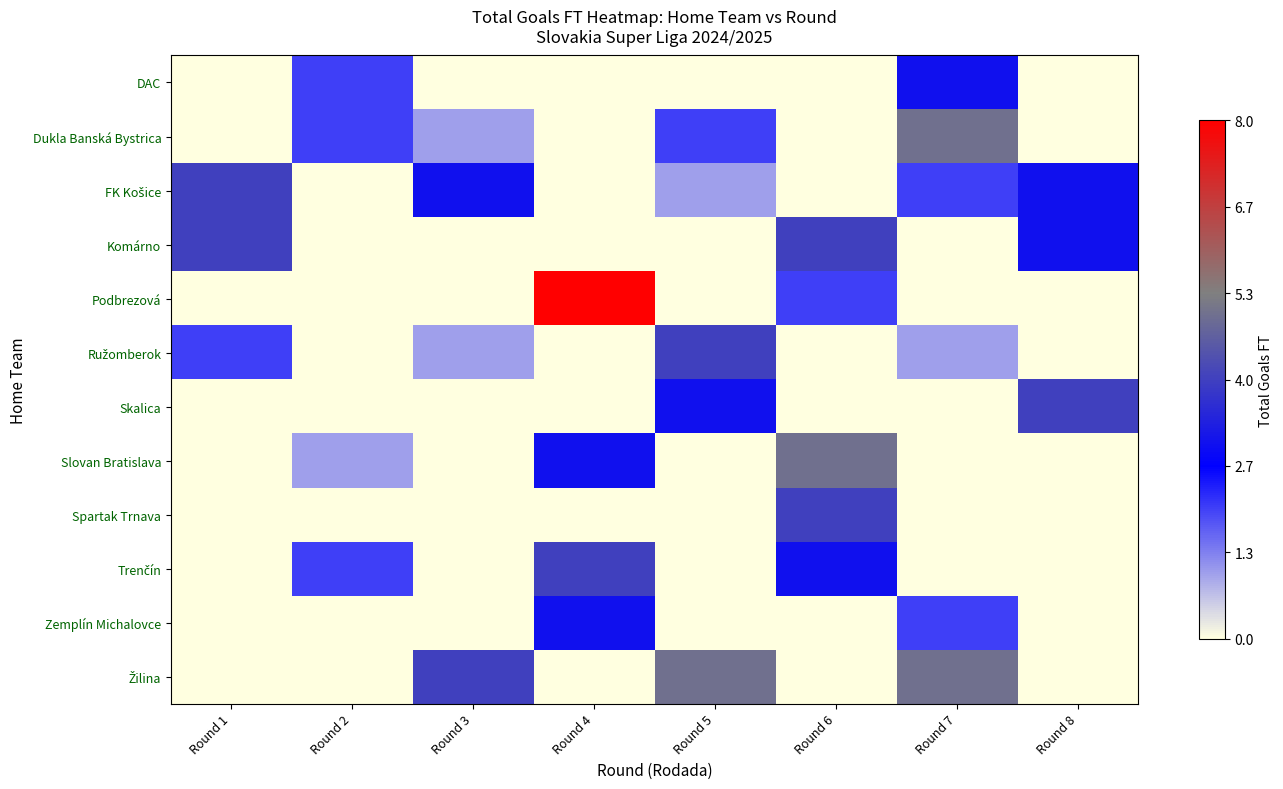

What is the spread (max minus min) of values at Round 5?

5